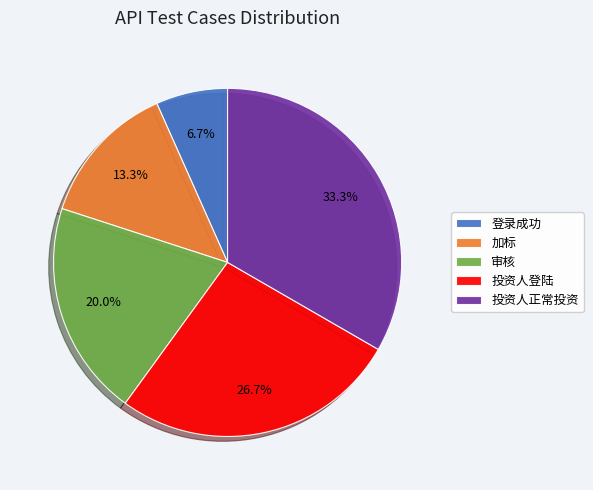

To the nearest percent, what percentage of the pie is 登录成功?

7%